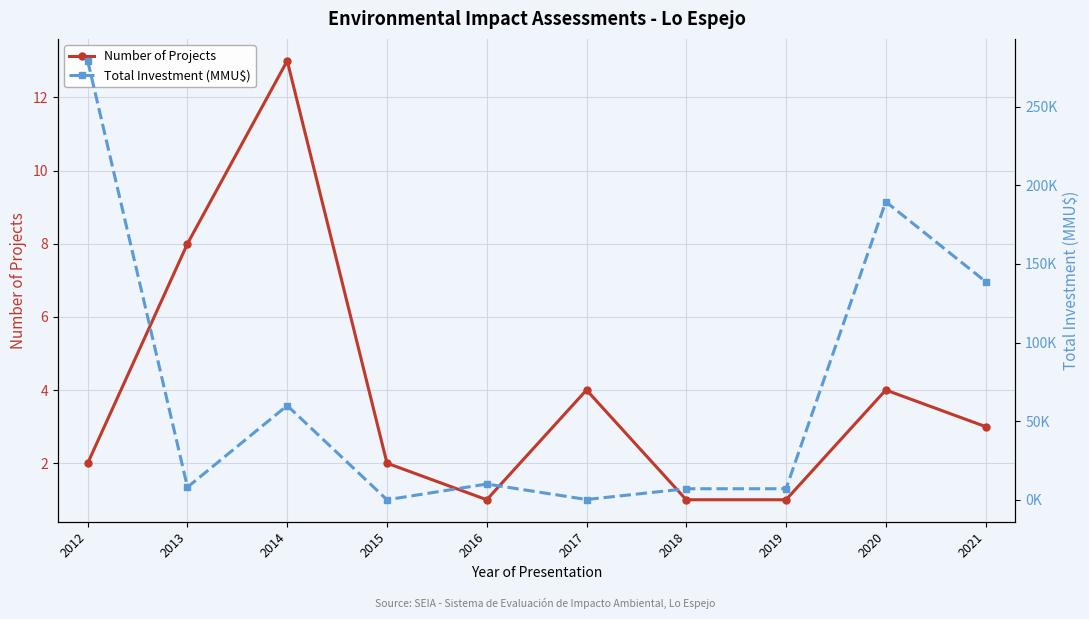

Which series has the largest total across all categories?

Total Investment (MMU$)